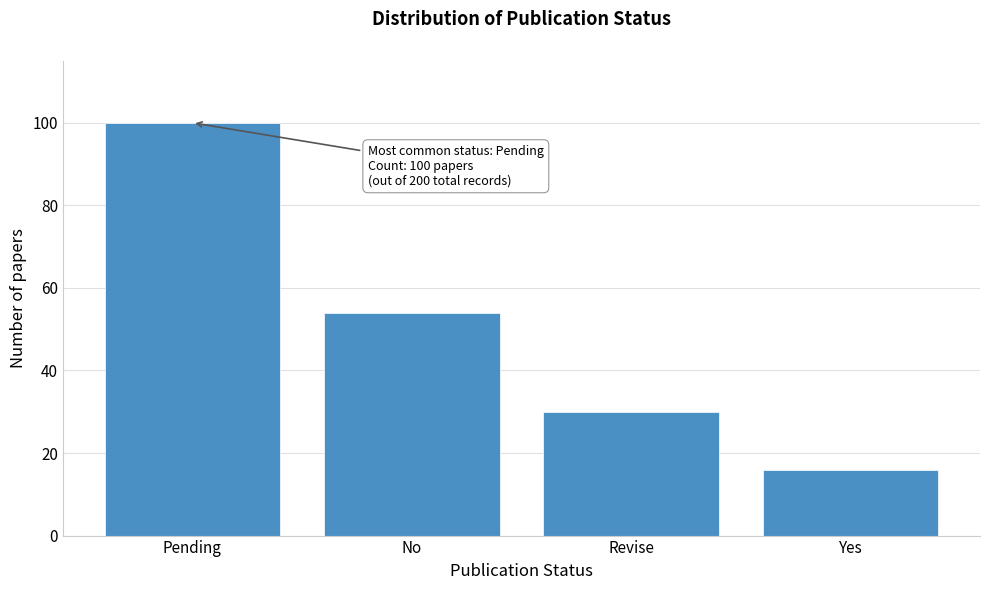

Reading left to right, extract all data points from this chart.

100	54	30	16